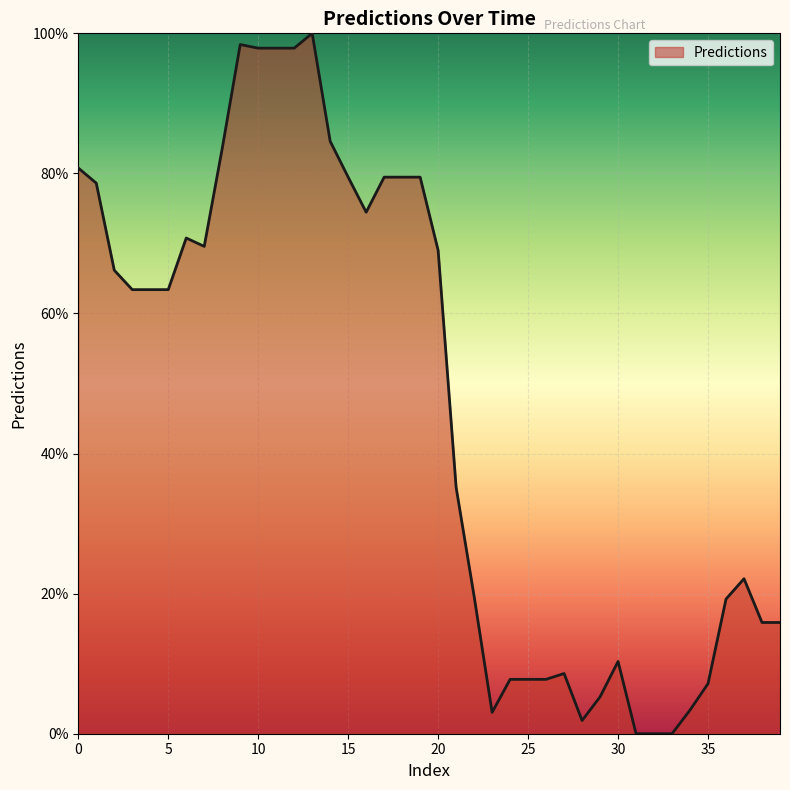

What is the maximum value shown in the chart?

100.0